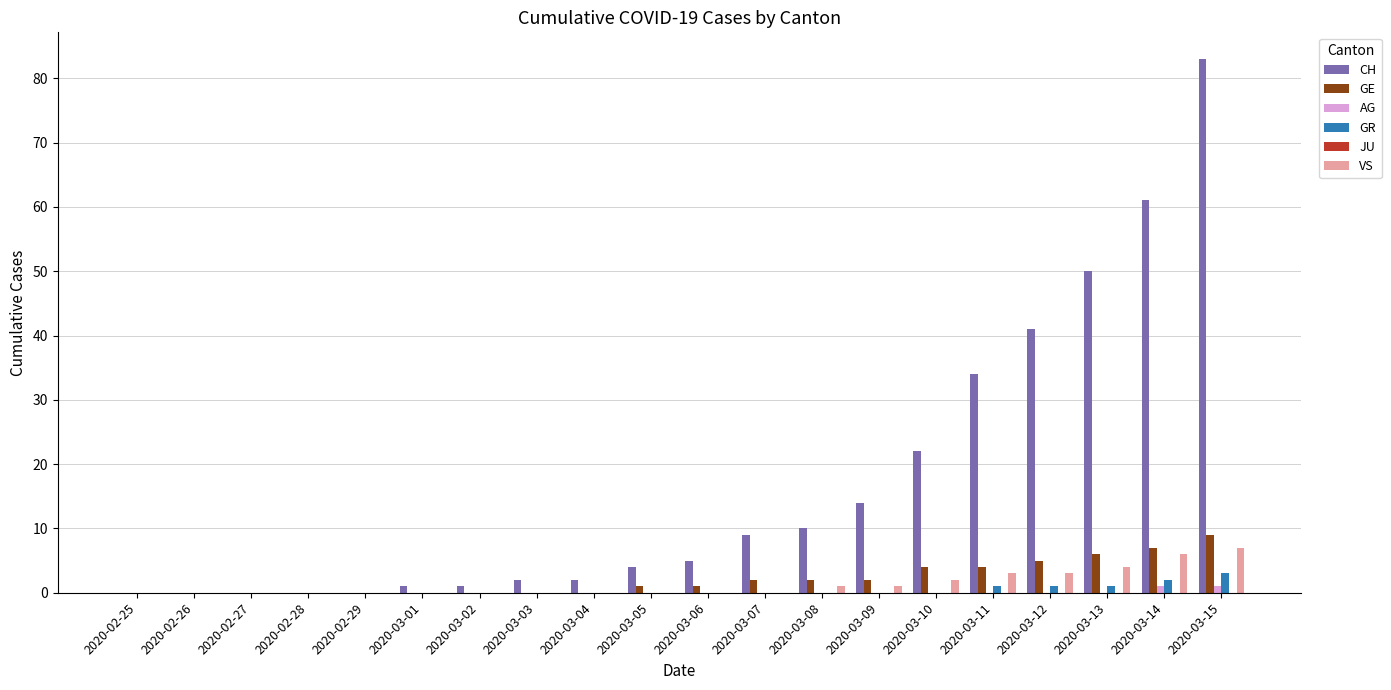

The VS series shows 4 at 2020-03-03. True or false?

False